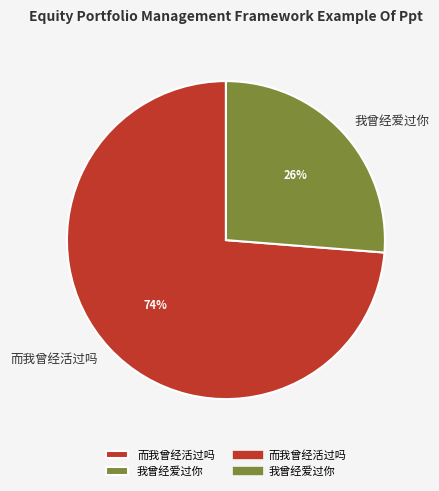

What is the majority slice?

而我曾经活过吗